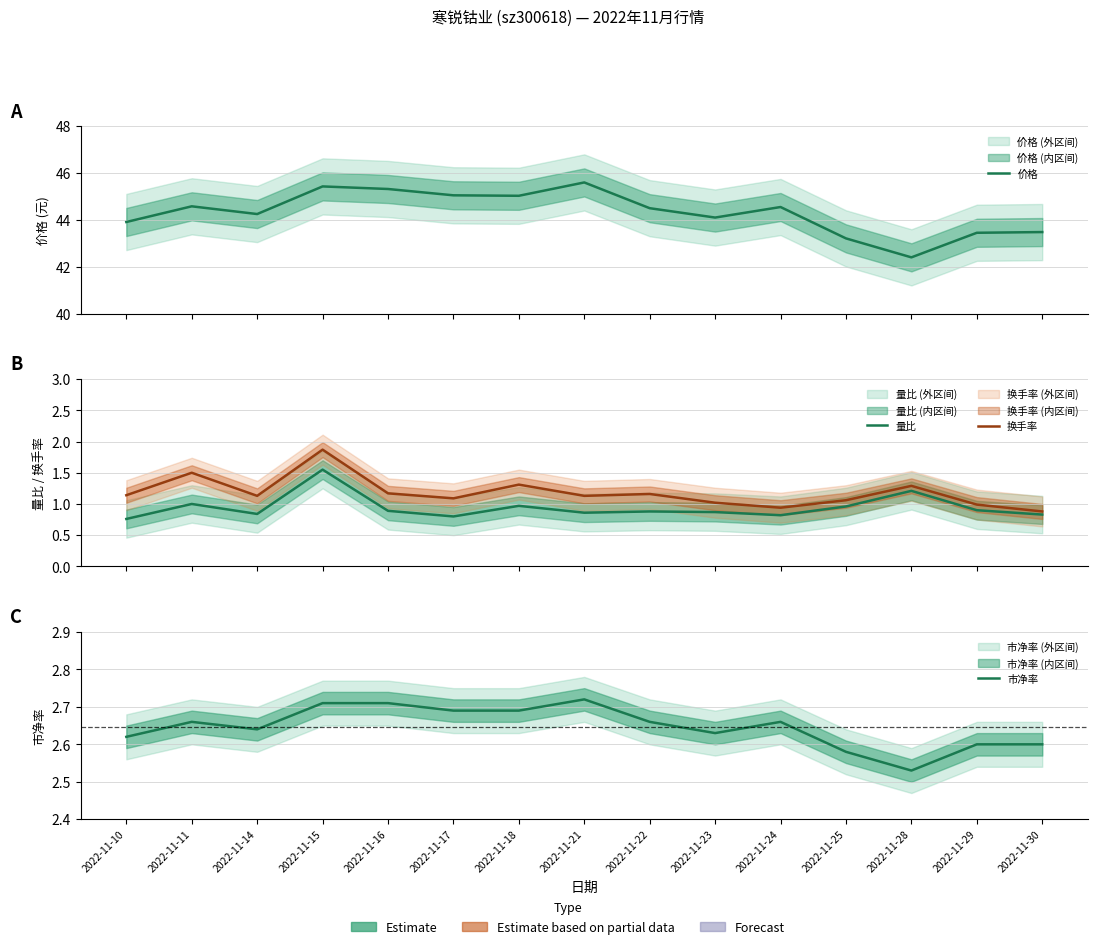

Where is 量比 nearest to the value 1?

2022-11-11